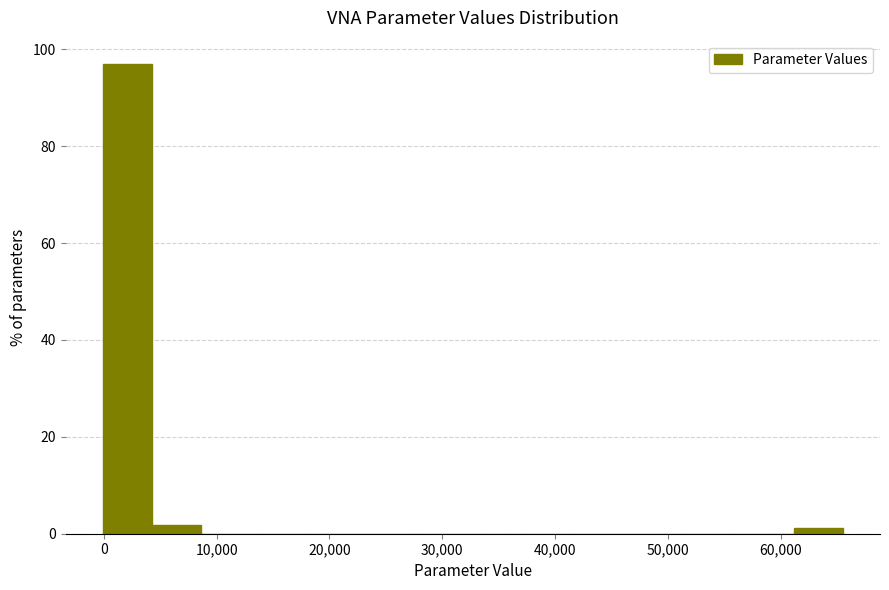

Reading left to right, transcribe this chart: for each bar, give the range it covers on the x-axis and its height. Neither the bar edges nor the heights are printed on the chart, so give them approximately, as read against the axes.

0 to 4000: 96
4000 to 9000: under 2
9000 to 13000: 0
13000 to 17000: 0
17000 to 22000: 0
22000 to 26000: 0
26000 to 31000: 0
31000 to 35000: 0
35000 to 39000: 0
39000 to 44000: 0
44000 to 48000: 0
48000 to 52000: 0
52000 to 57000: 0
57000 to 61000: 0
61000 to 66000: under 2